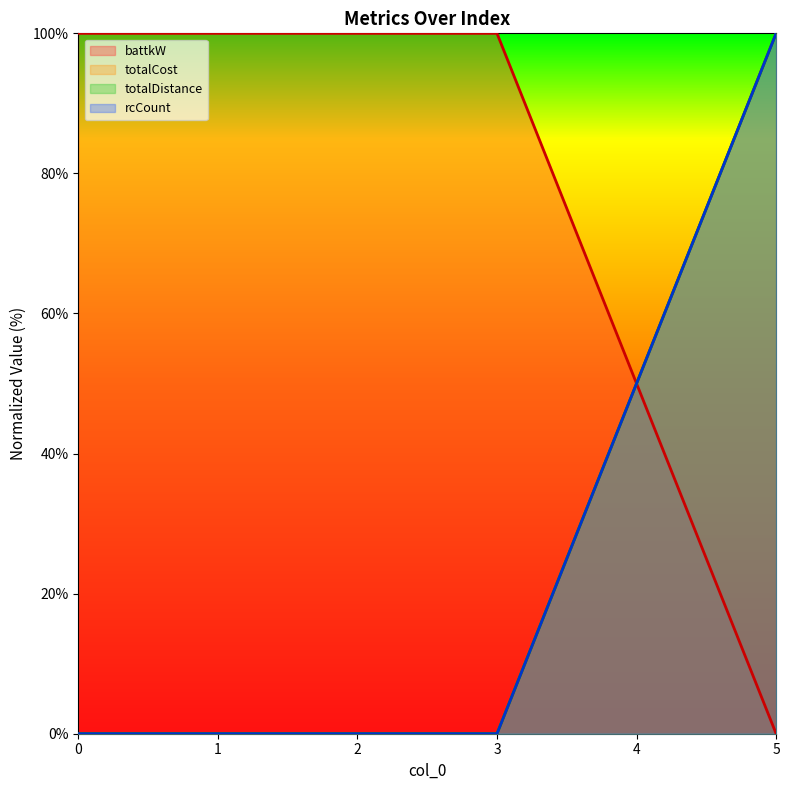

What is the difference between the highest and lowest values at 5?

100